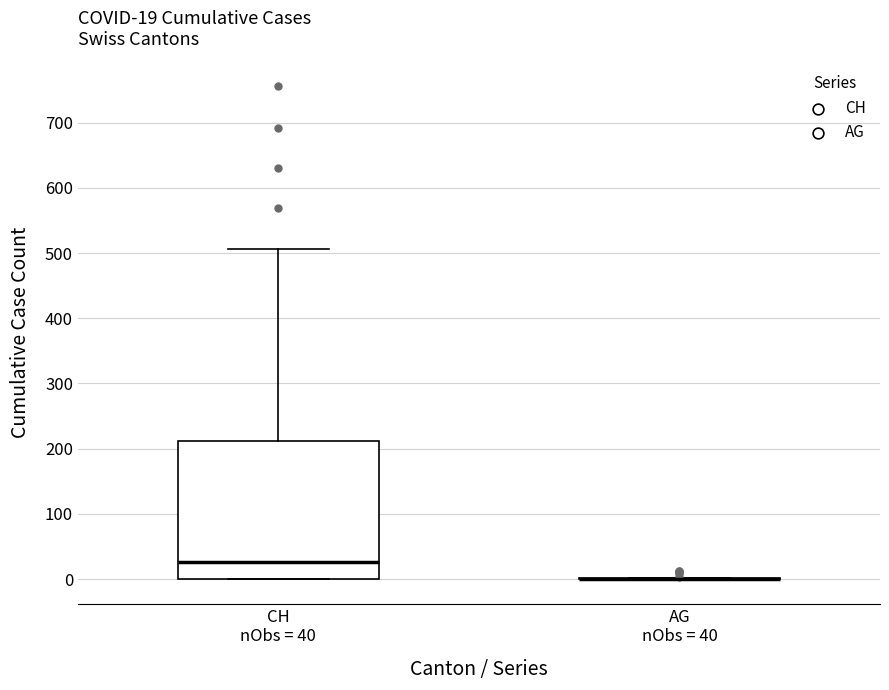

Which box is the tallest, from its lower edge to its upper edge?

CH nObs = 40